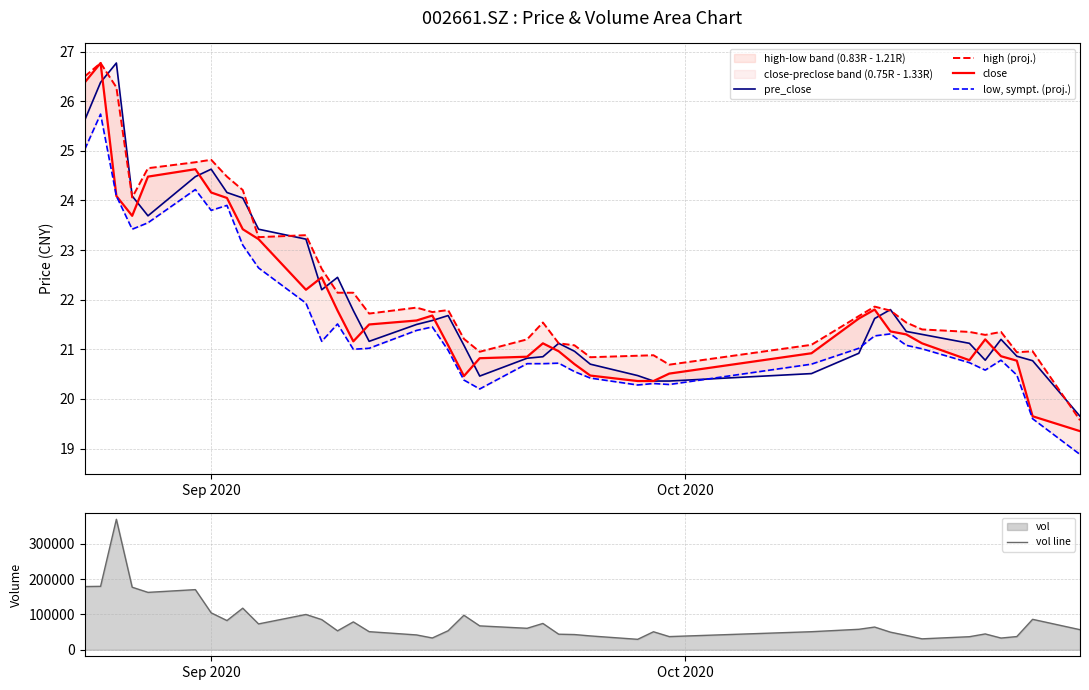

True or false: low, sympt. (proj.) and close cross at least once.

False